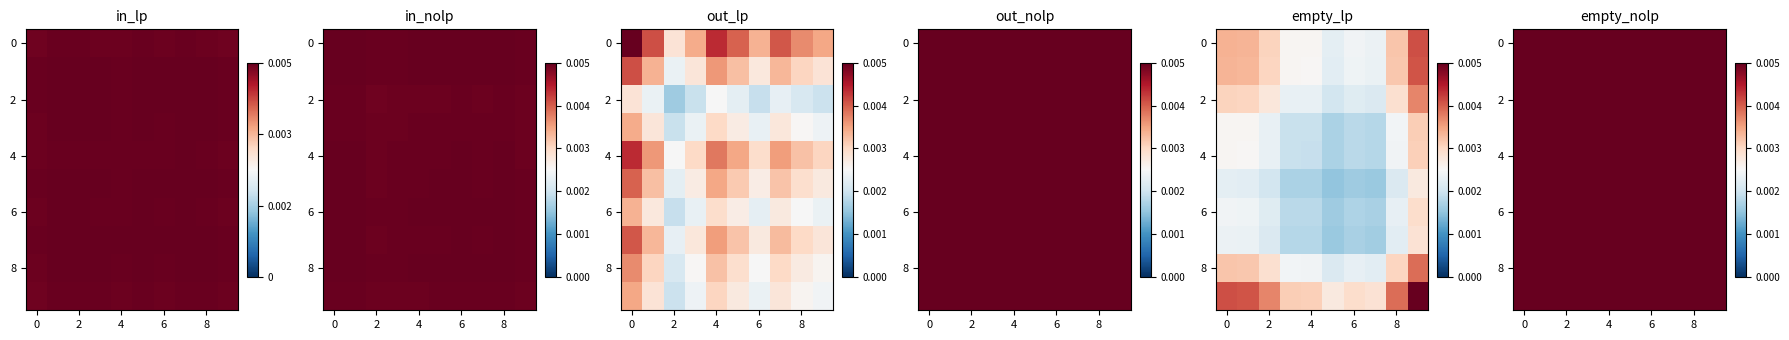

How many categories are shown in the chart?

10